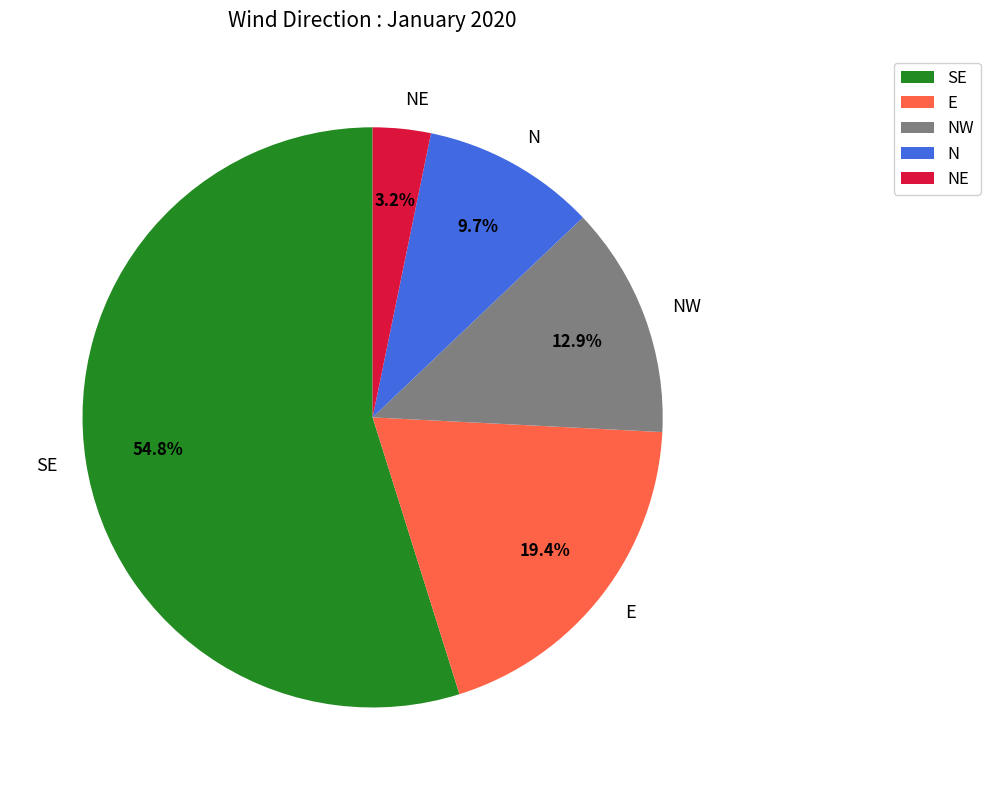

Which has a higher value, NE or SE?

SE